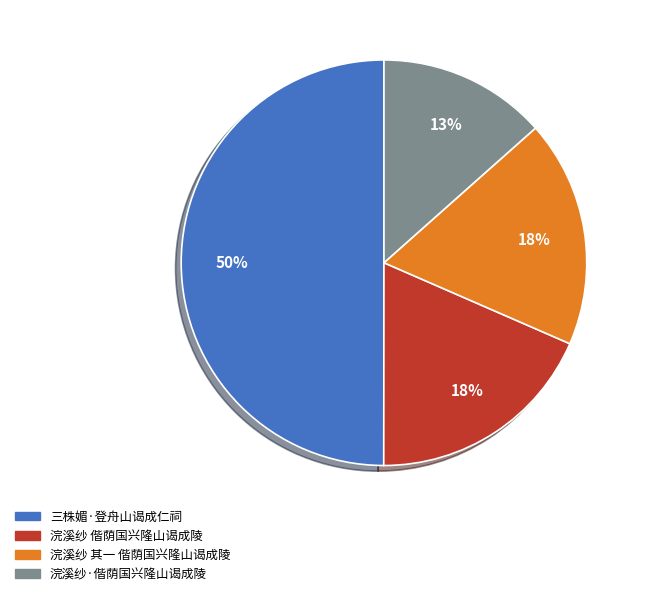

To the nearest percent, what is the average slice percentage?

25%